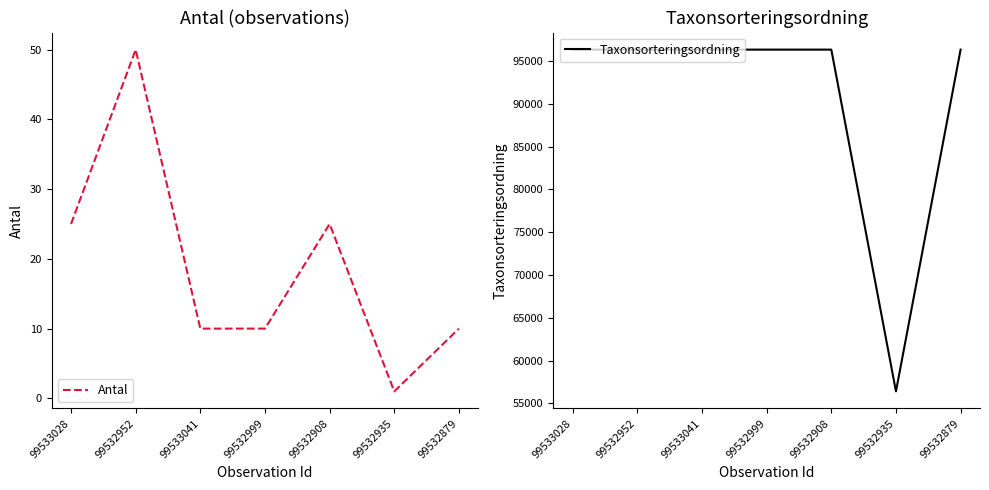

What are all the series names shown in the legend?

Antal, Taxonsorteringsordning